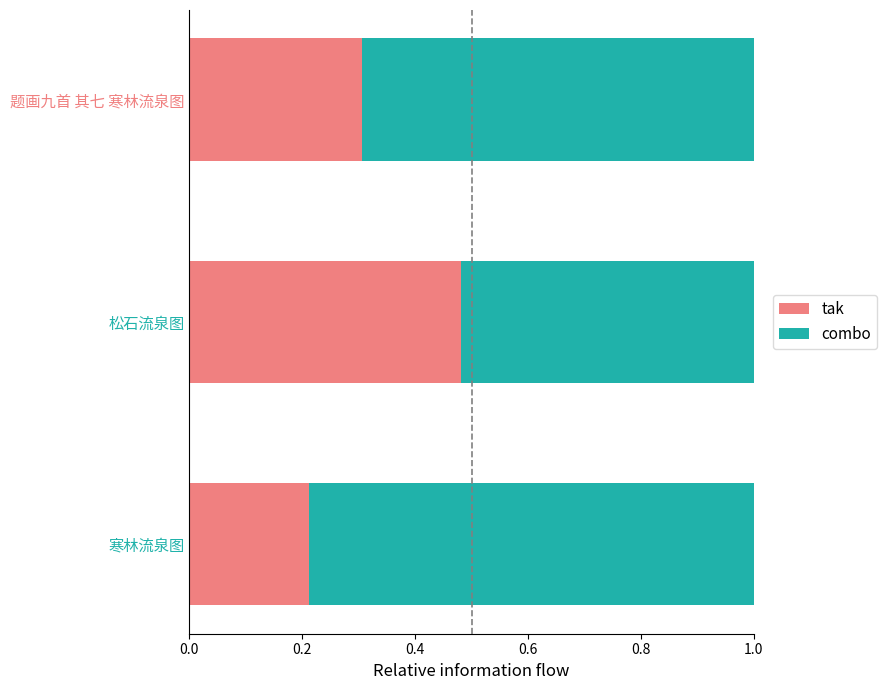

What is the total value across all series at 题画九首 其七 寒林流泉图?

1.0